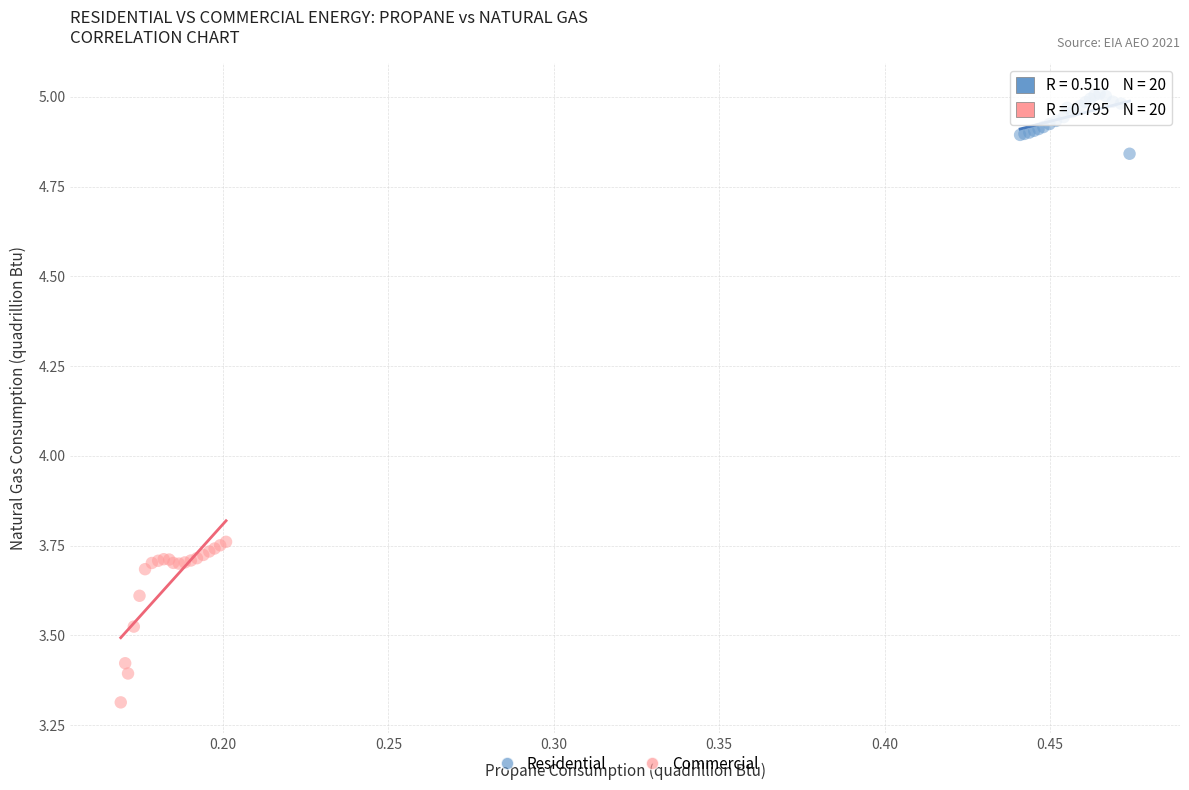

Which series has the largest Y range (max minus min)?

Commercial